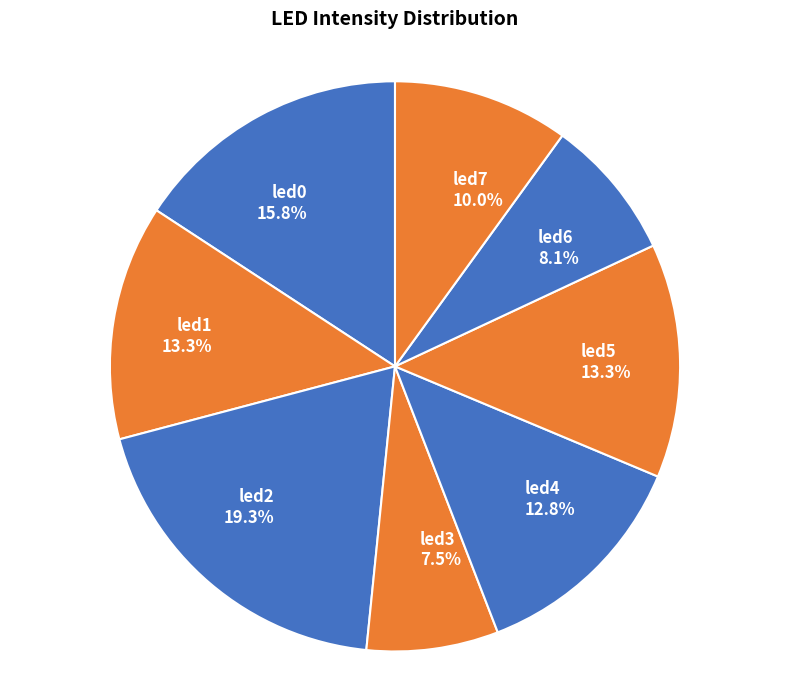

Count the number of slices in the pie.

8